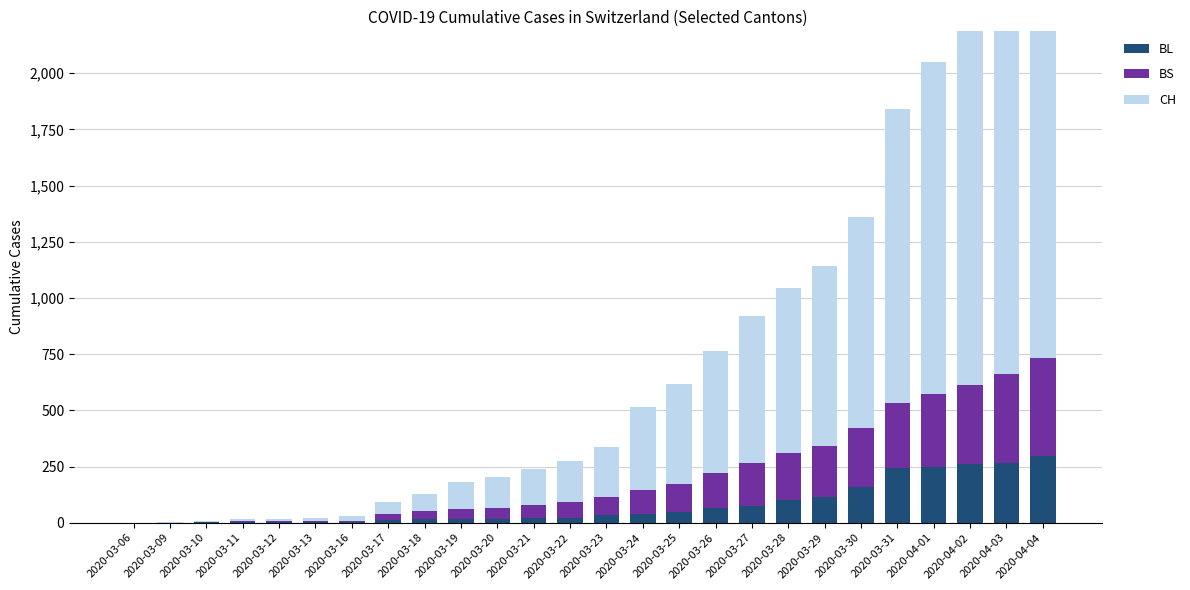

Rank the series at 2020-03-06 from lowest to highest value.

BL, BS, CH